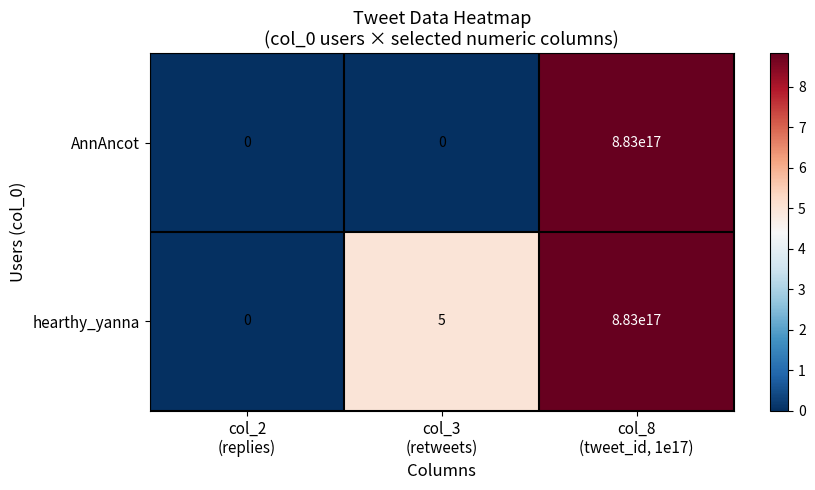

Count the AnnAncot values in the range 0 to 883000000000000000.

3